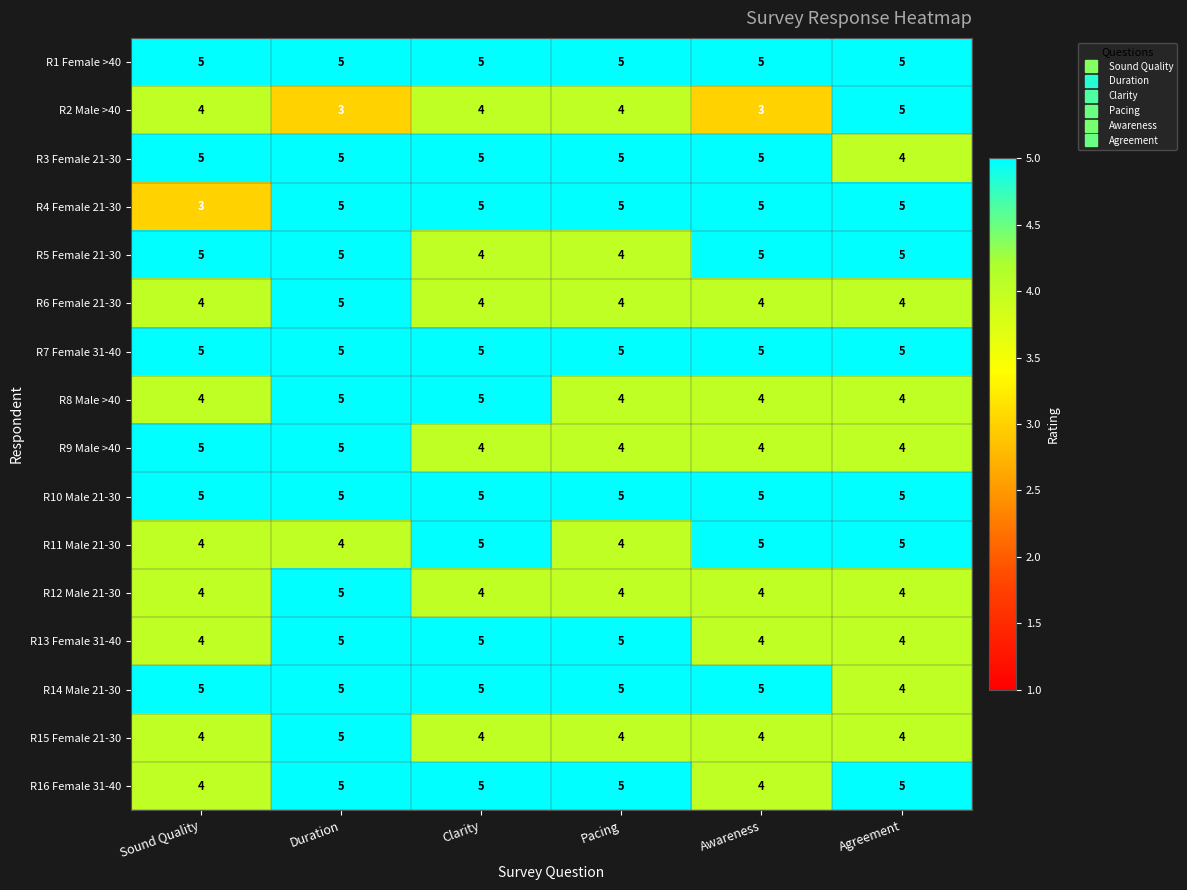

True or false: R13 Female 31-40 has a value of 5 at Pacing.

True